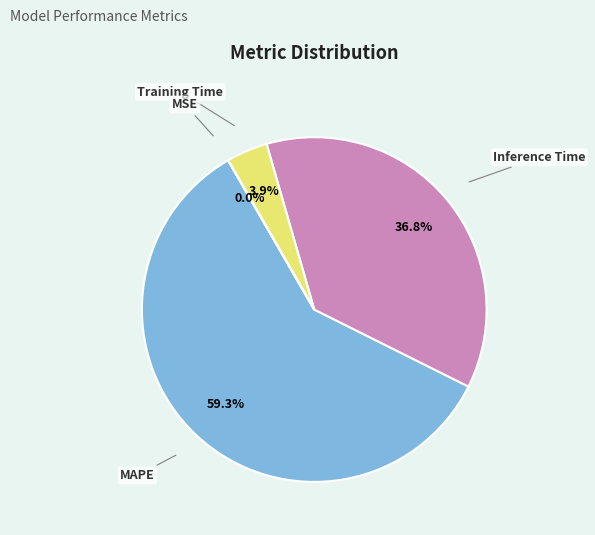

What percentage is NOT represented by Training Time?

96.1%